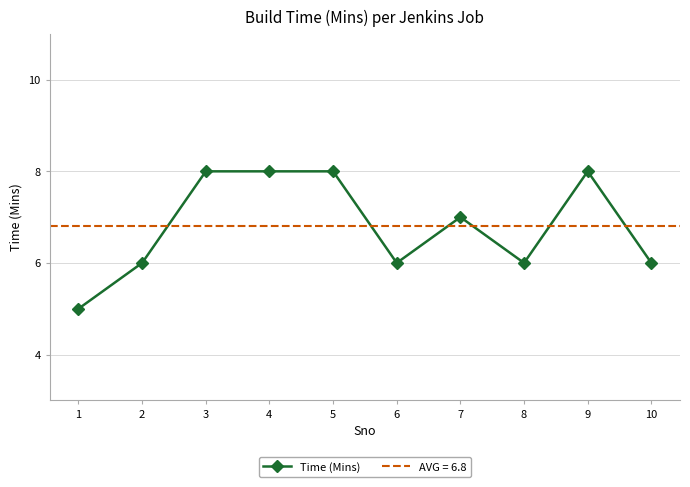

Where is the data nearest to the value 6?

2